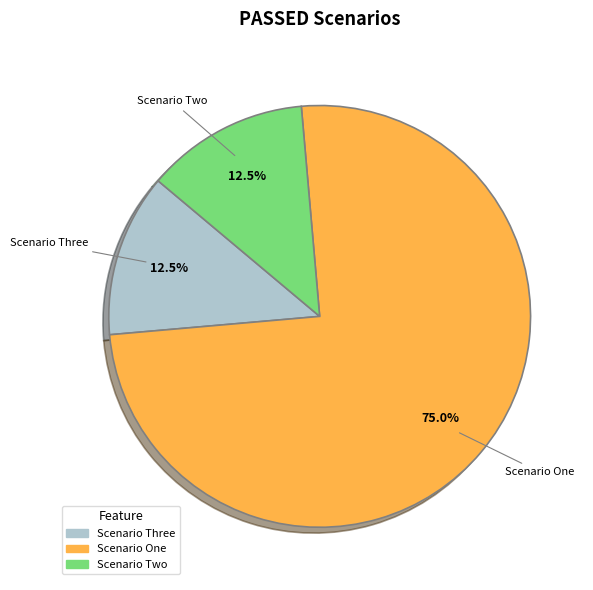

Between Scenario Two and Scenario One, which is larger?

Scenario One